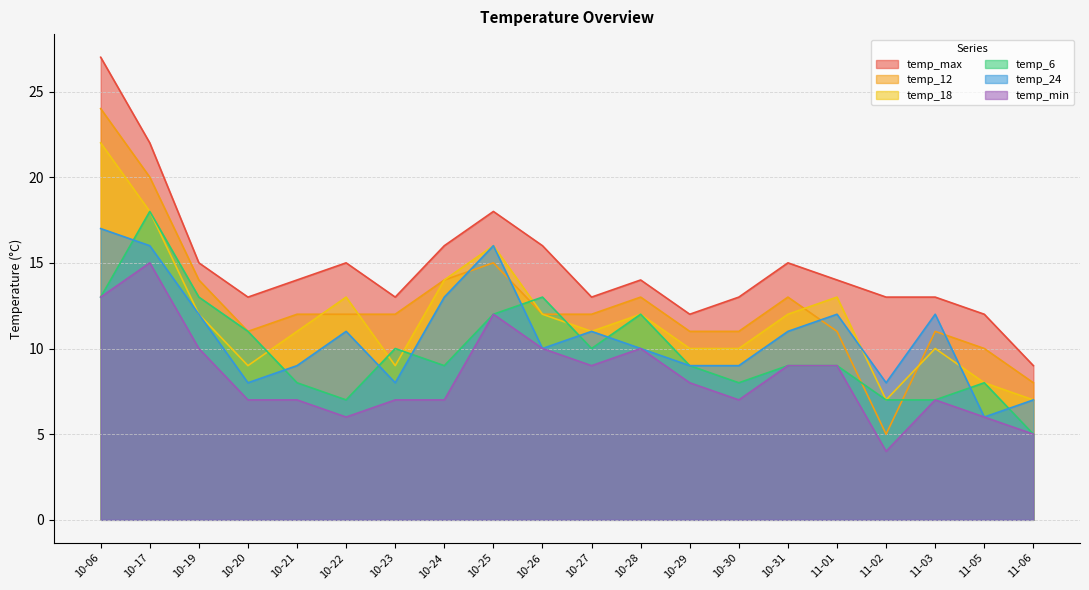

The temp_18 series shows 17 at 10-30. True or false?

False